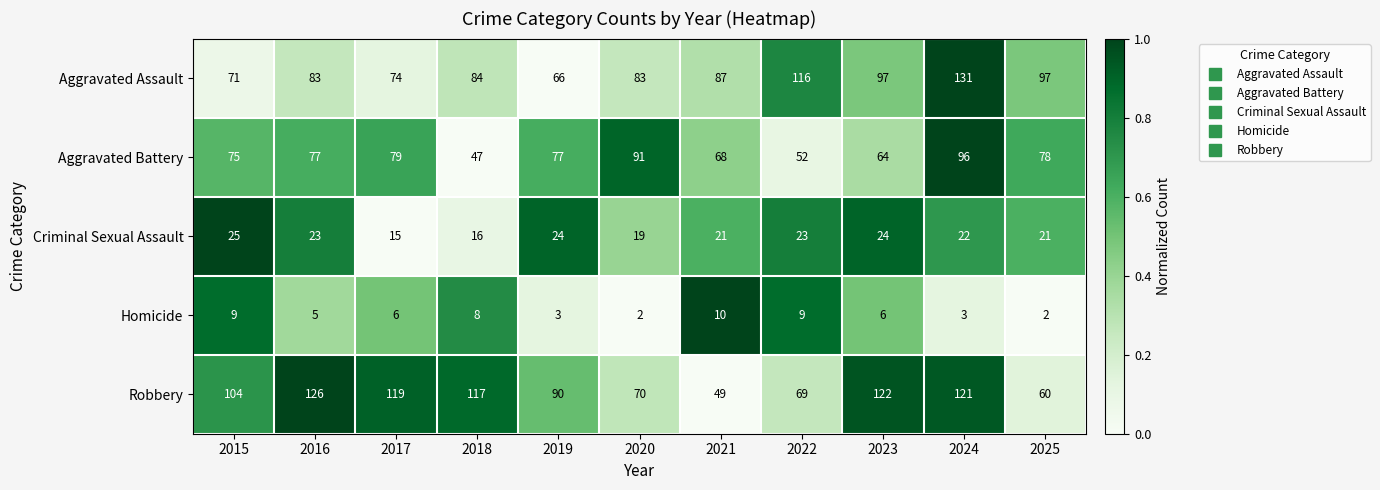

Which series has the largest total across all categories?

Robbery